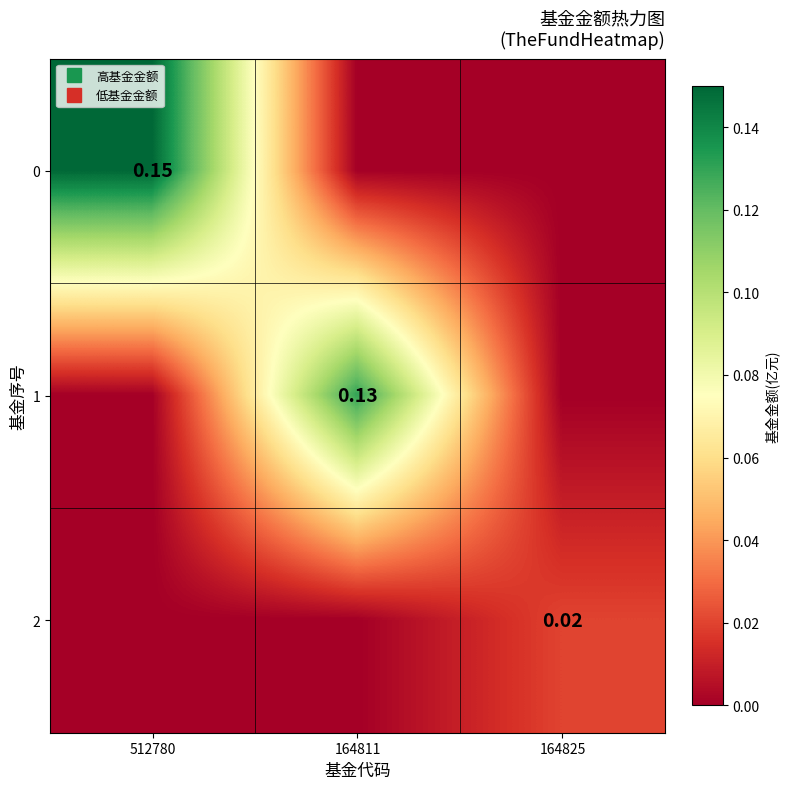

Count the number of data series in this chart.

3